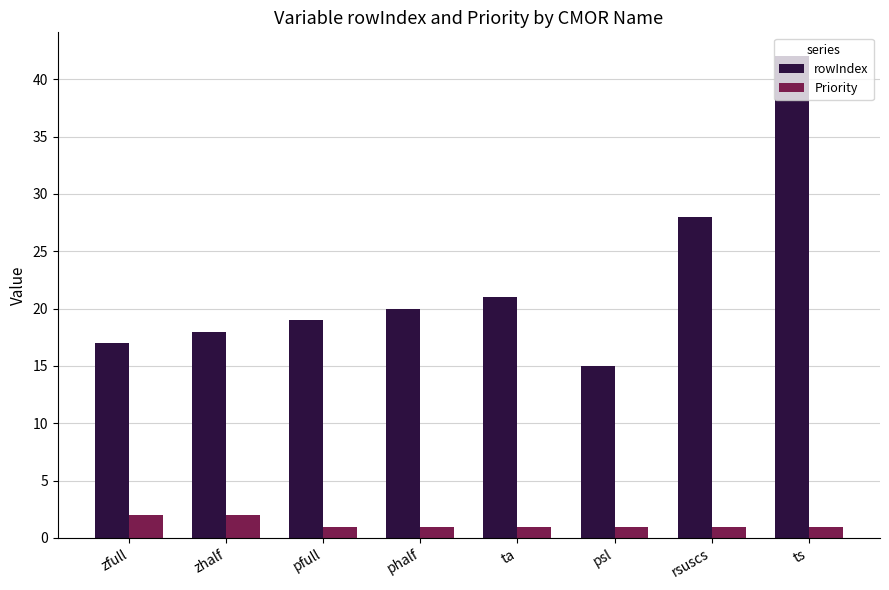

What value does the rowIndex series have at zhalf?

18